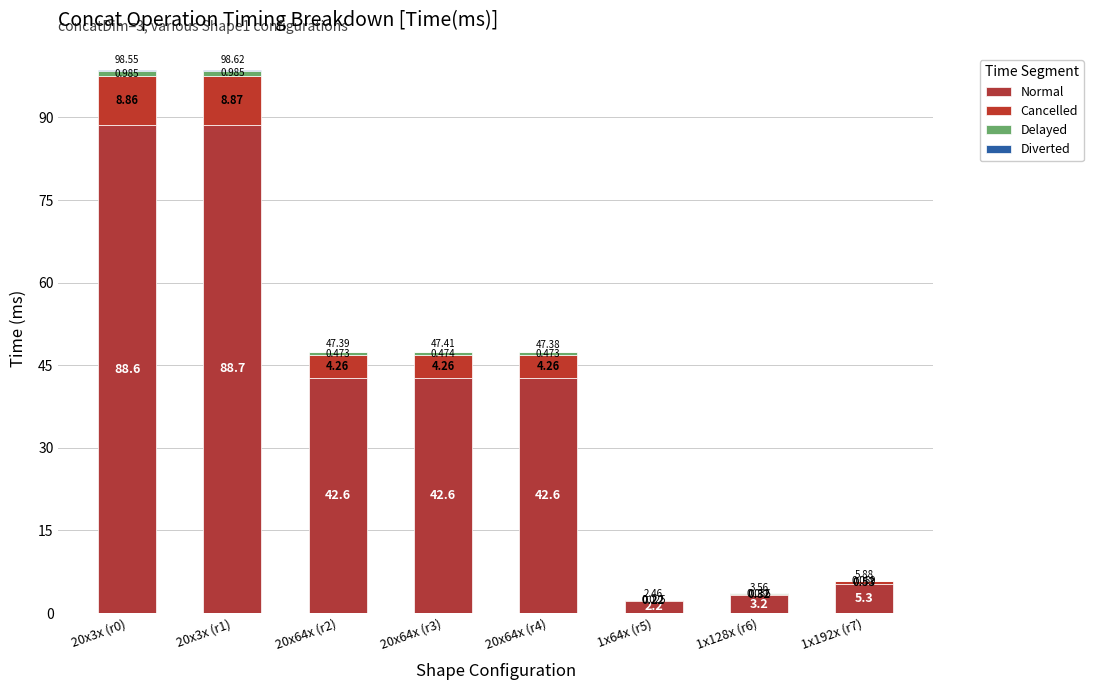

Are the bars grouped side by side (vs. stacked)?

No